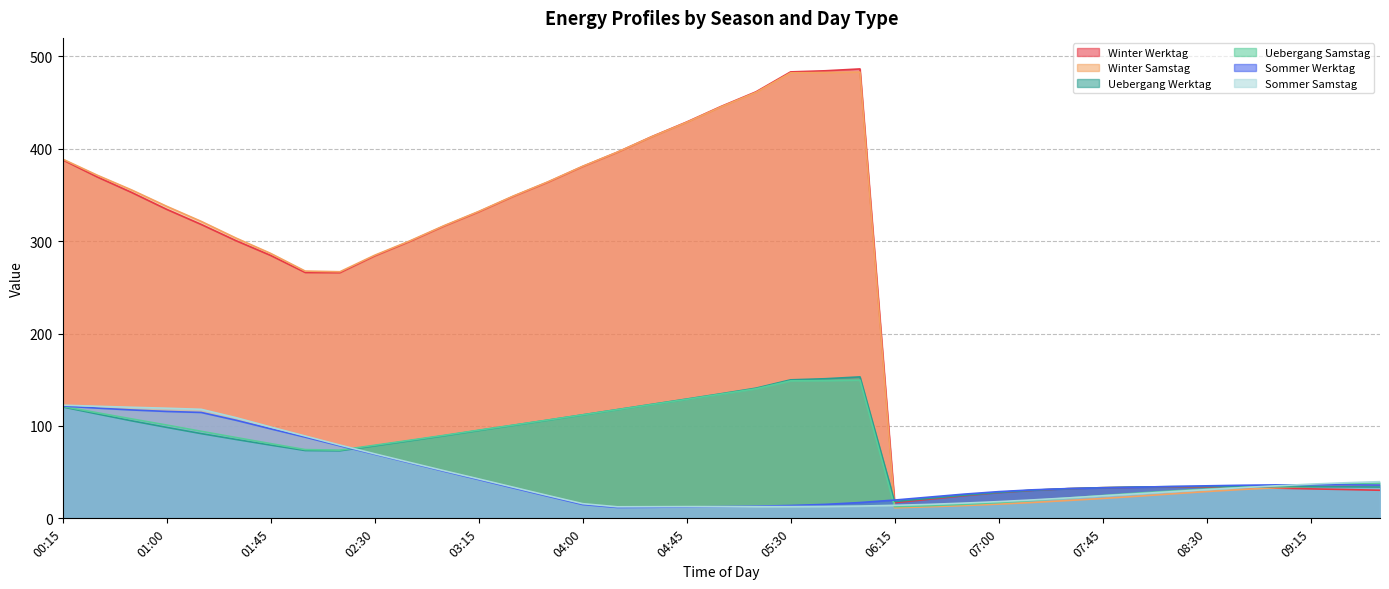

At which label is Winter_Werktag closest to 251?

02:15